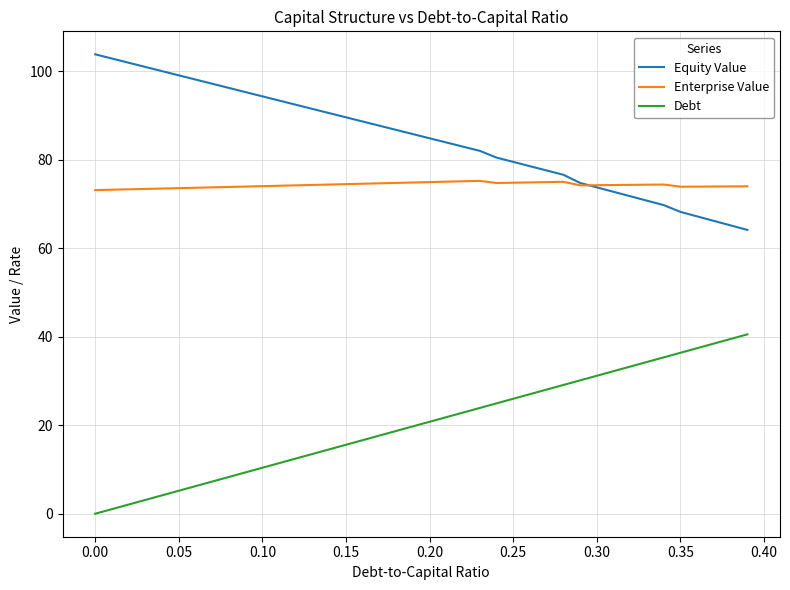

List the series in order of their overall mean, lowest first.

Debt, Enterprise Value, Equity Value